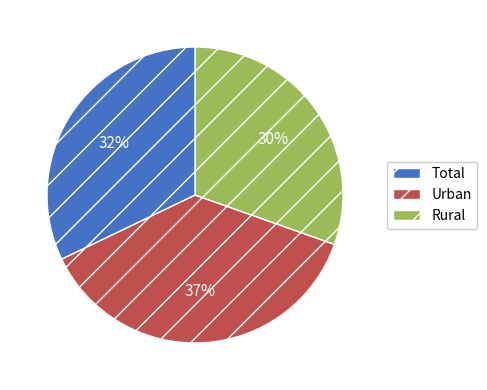

To the nearest percent, what percentage of the pie is Rural?

30%